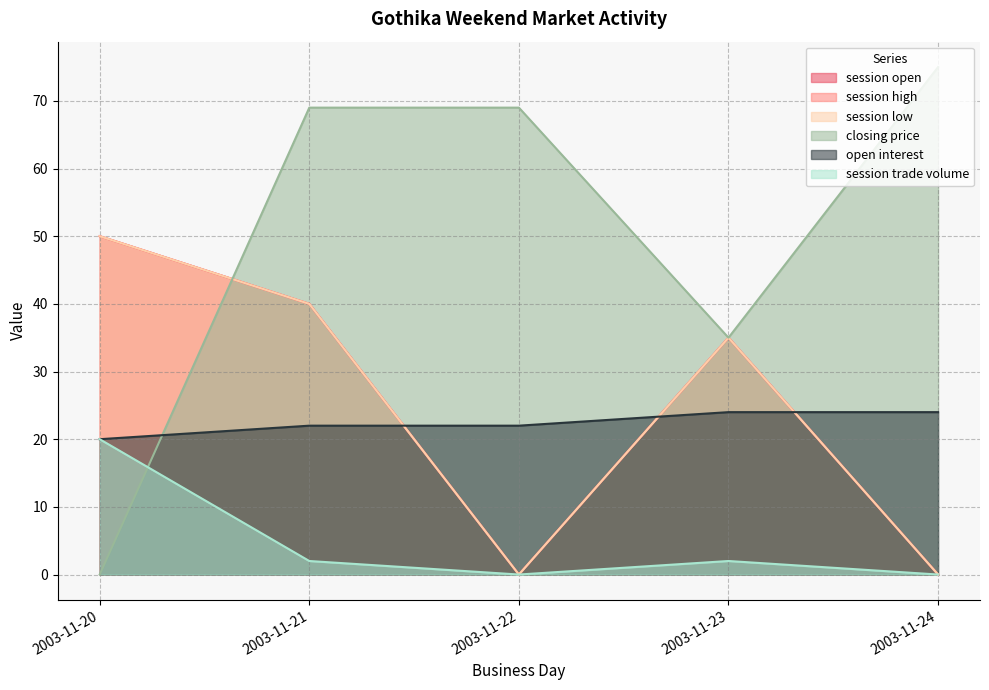

Does the chart display data point markers on the line(s)?

No